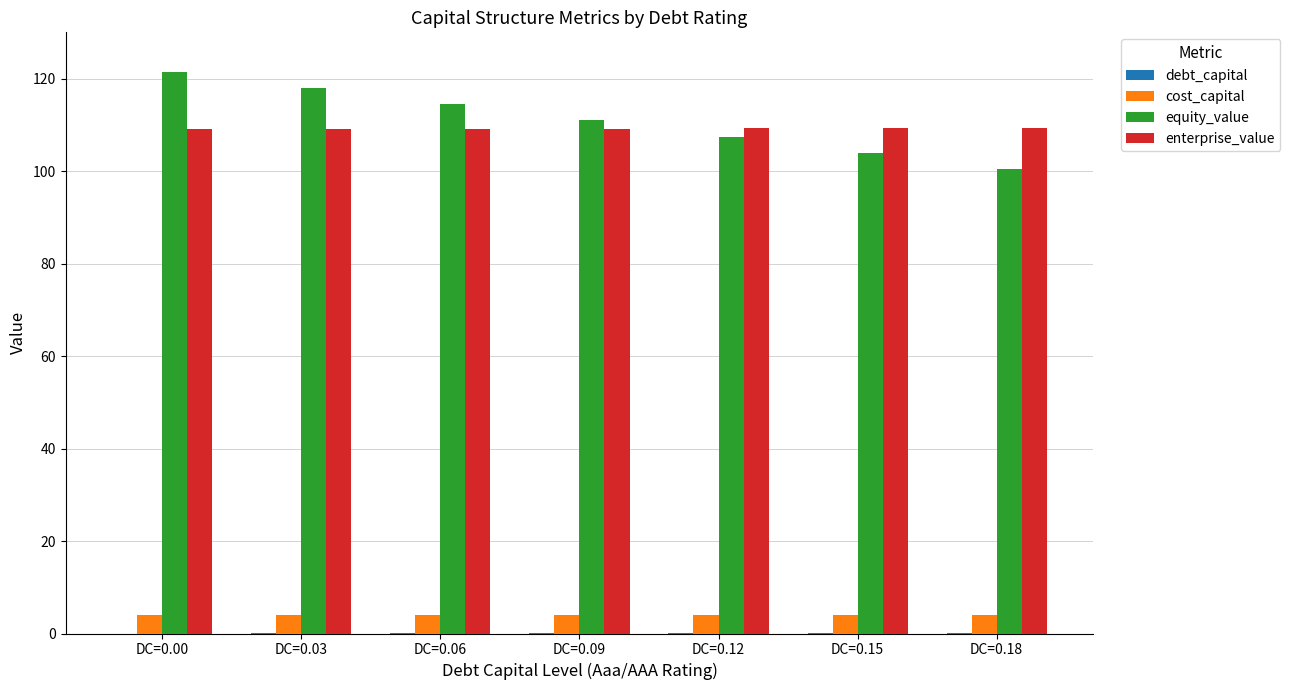

What is the sum of all equity_value values?

776.8